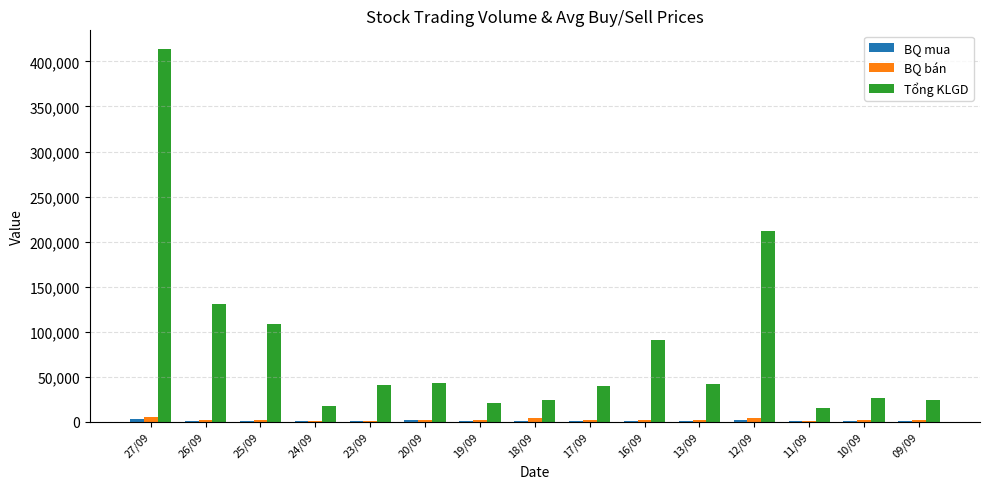

Which category has the highest value across all series?

27/09